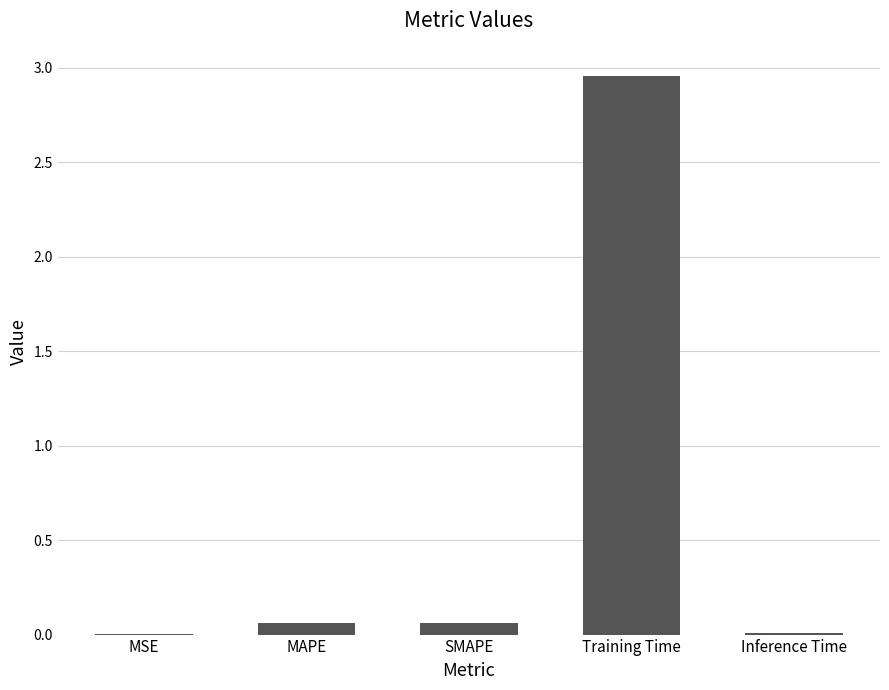

Are the bars horizontal?

No